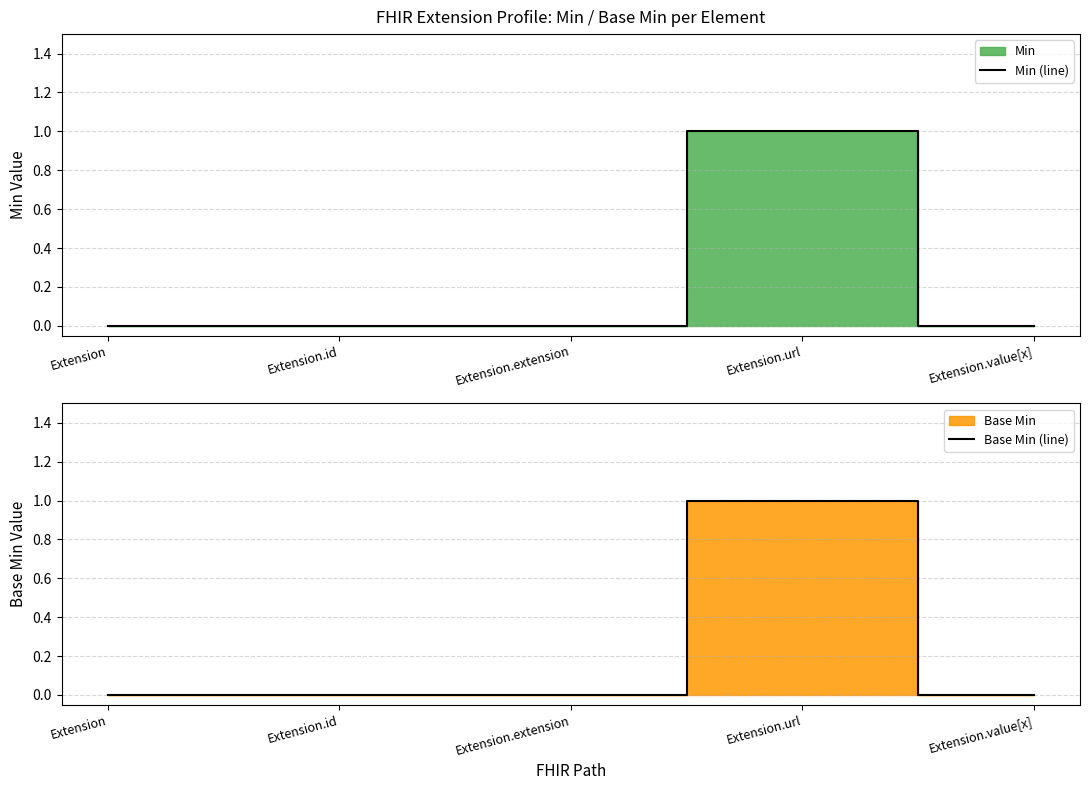

Reading right to left, transcribe all the data shown in this chart.

Min (line): Extension.value[x]=0	Extension.url=1	Extension.extension=0	Extension.id=0	Extension=0
Base Min (line): Extension.value[x]=0	Extension.url=1	Extension.extension=0	Extension.id=0	Extension=0